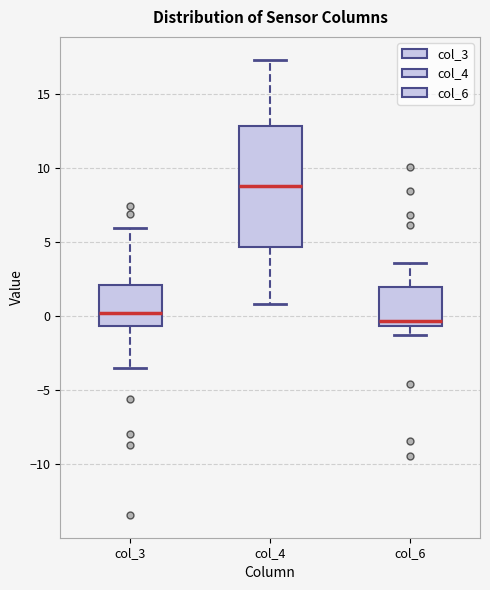

Reading left to right, read every box against the y-axis: the position of its median line, the range the box covers, and the ends of its whiskers. The values are not printed on the chart, so give them approximately, as read against the axis.

col_3: median 0.0, box -0.5 to 2.0, whiskers -3.5 to 6.0
col_4: median 9.0, box 4.5 to 13.0, whiskers 1.0 to 17.5
col_6: median -0.5 (just above the box's lower edge), box -0.5 to 2.0, whiskers -1.5 to 3.5